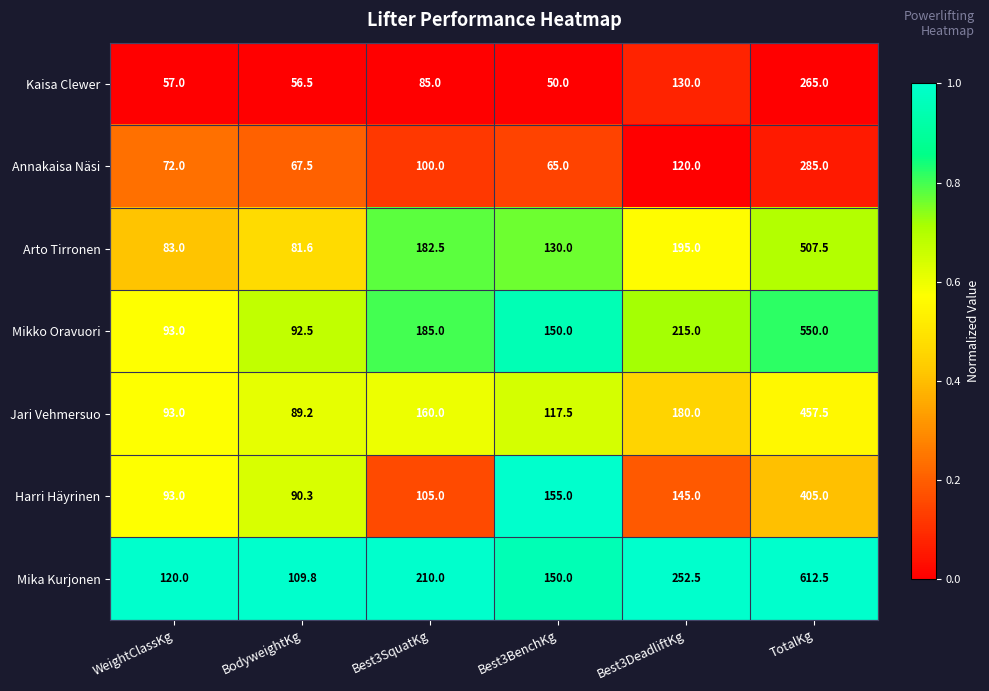

At which category is the sum across all series the highest?

TotalKg